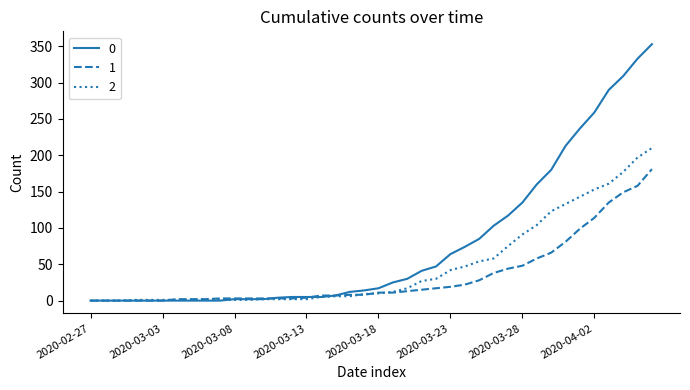

Is this an area chart (filled region under the line)?

No